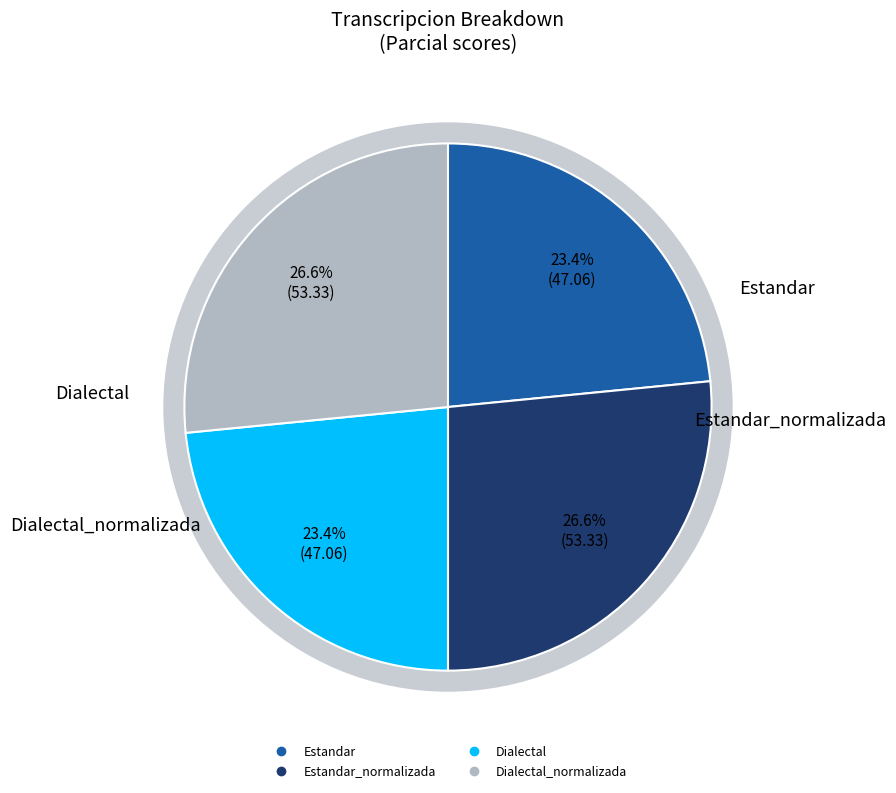

What is the ratio of the value at Dialectal_normalizada to the value at Dialectal?

1.1